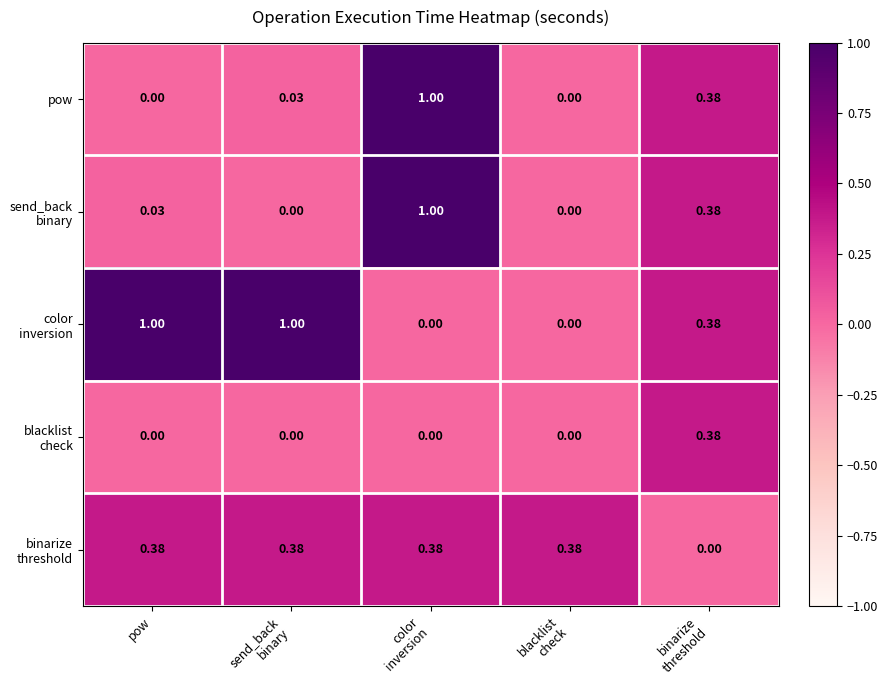

What is the greatest value displayed?

1.0